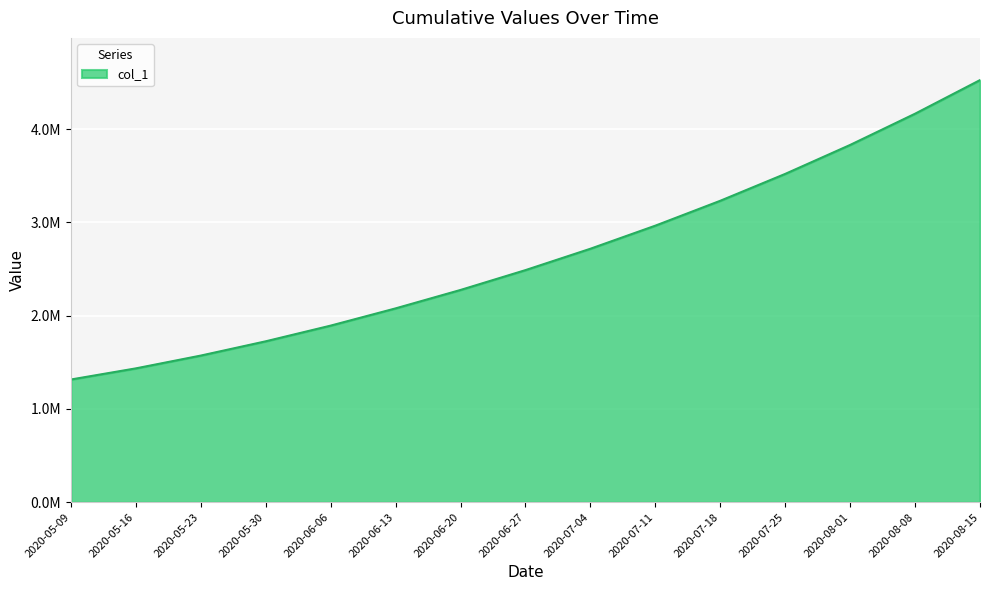

Does the chart have visible grid lines?

Yes